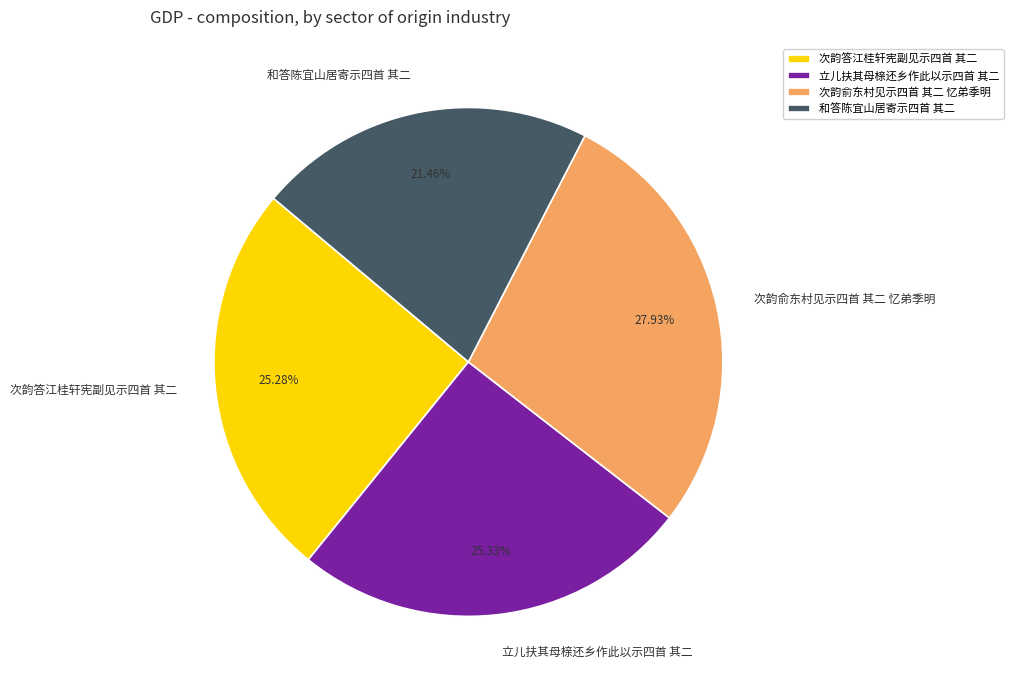

Which has a higher value, 次韵答江桂轩宪副见示四首 其二 or 次韵俞东村见示四首 其二 忆弟季明?

次韵俞东村见示四首 其二 忆弟季明